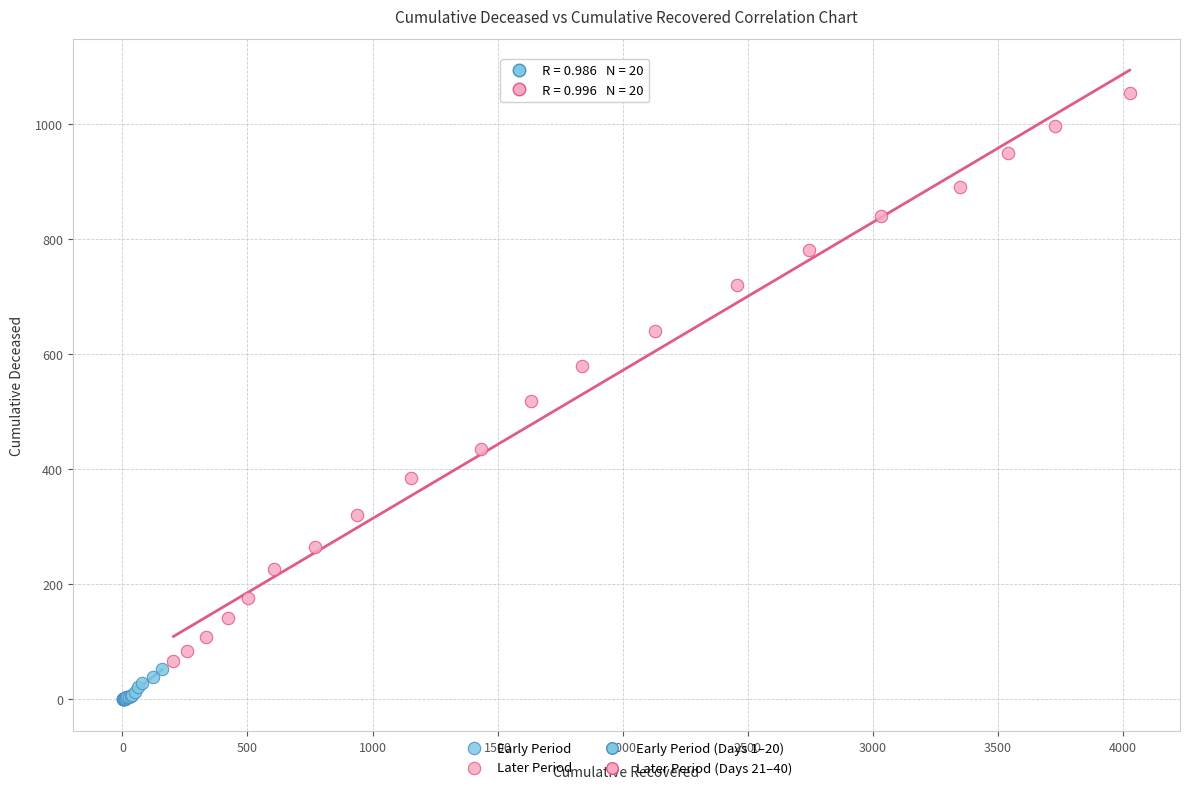

Which series contains the lowest Y value?

Early Period